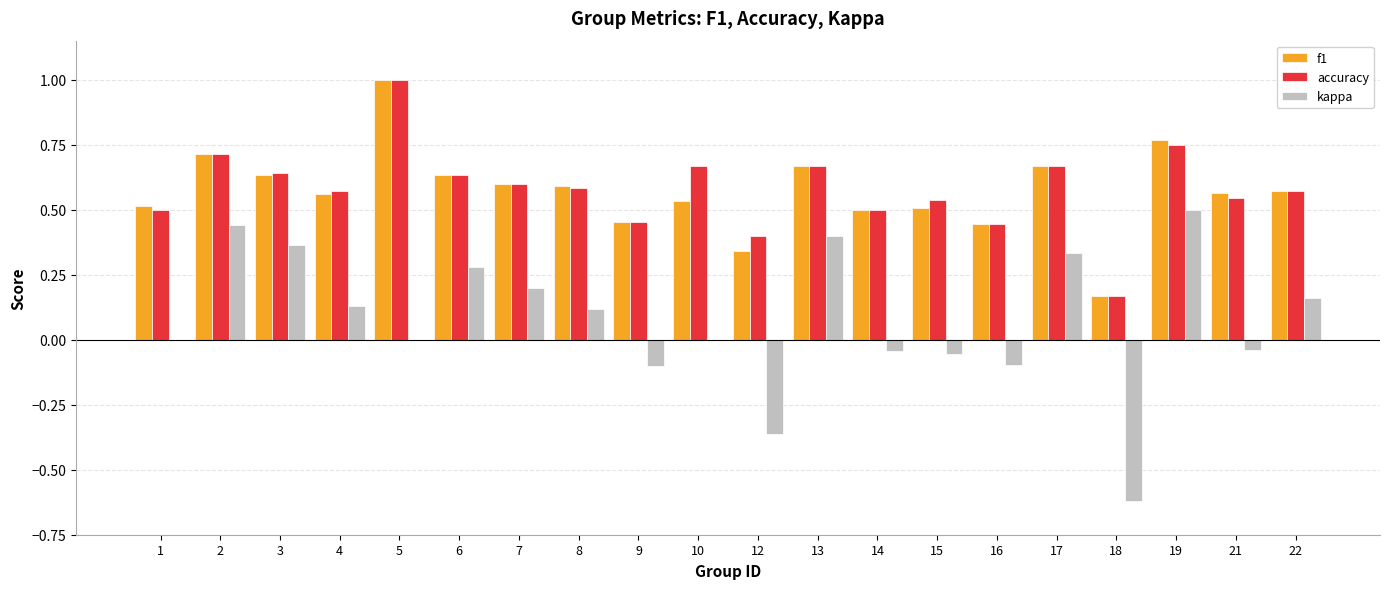

Is the value of kappa at 13 greater than the value of accuracy at 1?

No